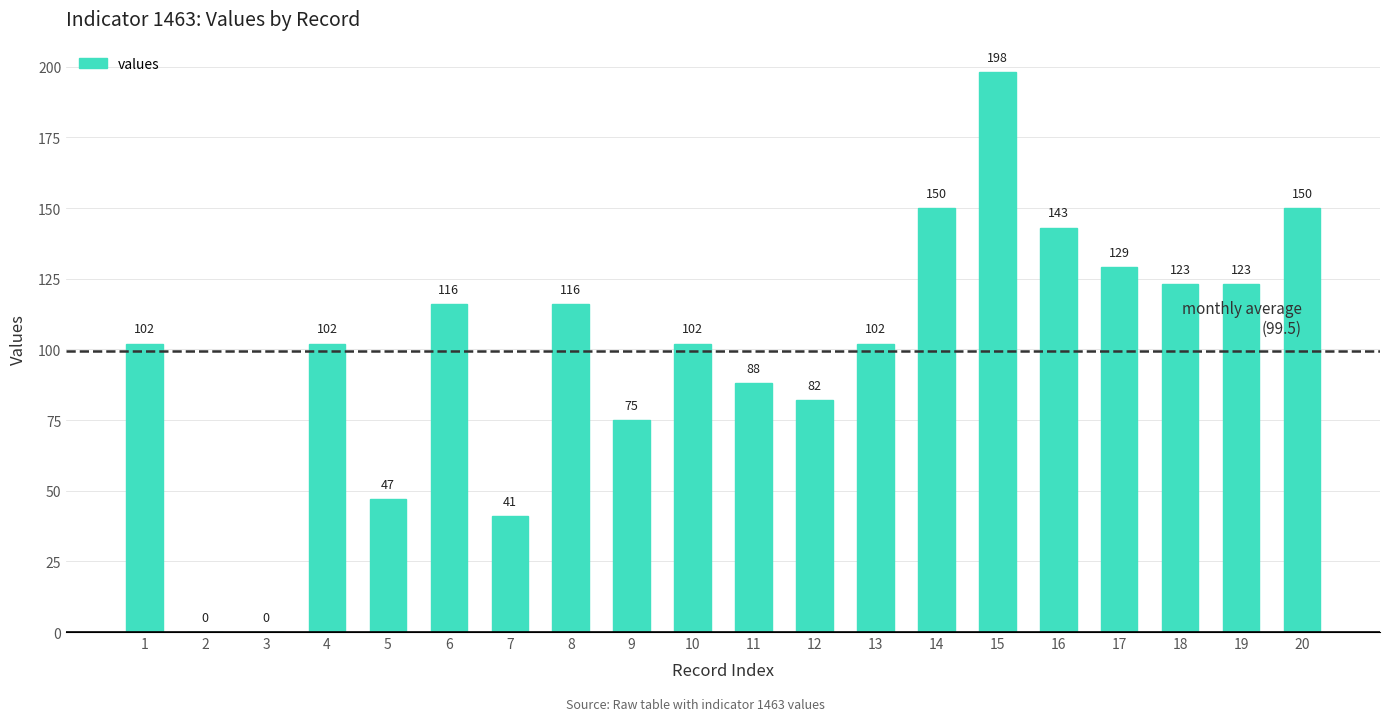

Reading left to right, list all the values displayed in this chart.

102	0	0	102	47	116	41	116	75	102	88	82	102	150	198	143	129	123	123	150